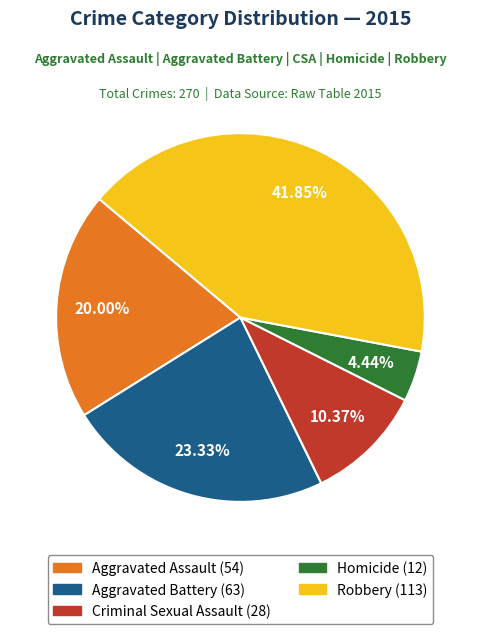

Does Criminal Sexual Assault account for over 50% of the chart?

No